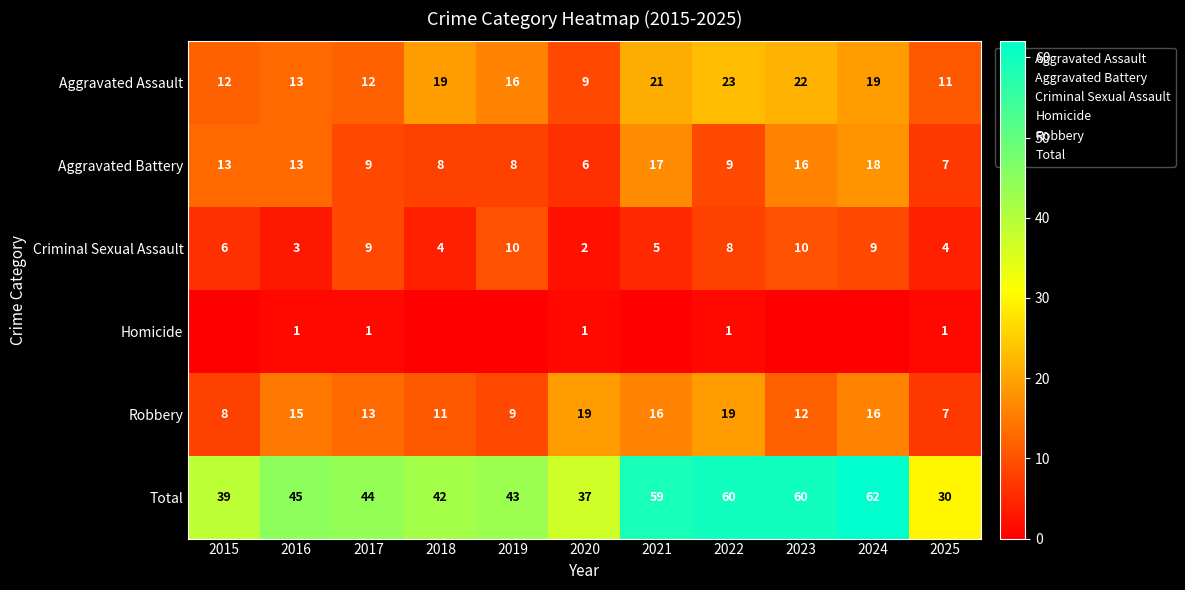

At which category is the sum across all series the highest?

2024